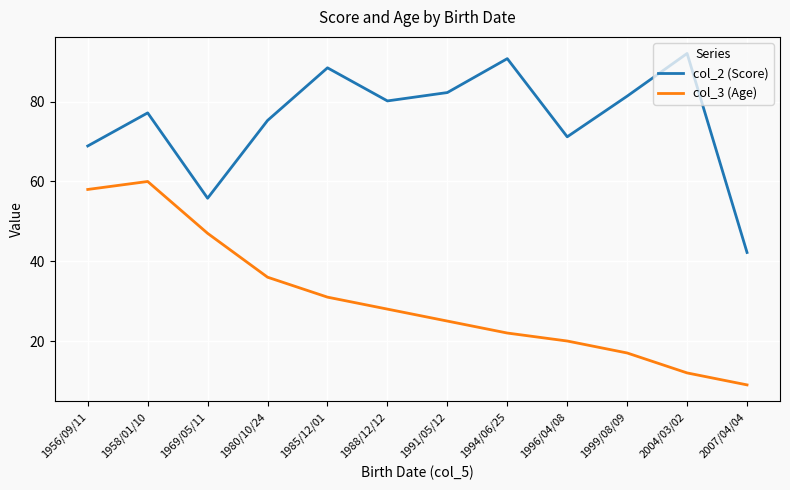

What is the sum of all col_3 (Age) values?

365.0